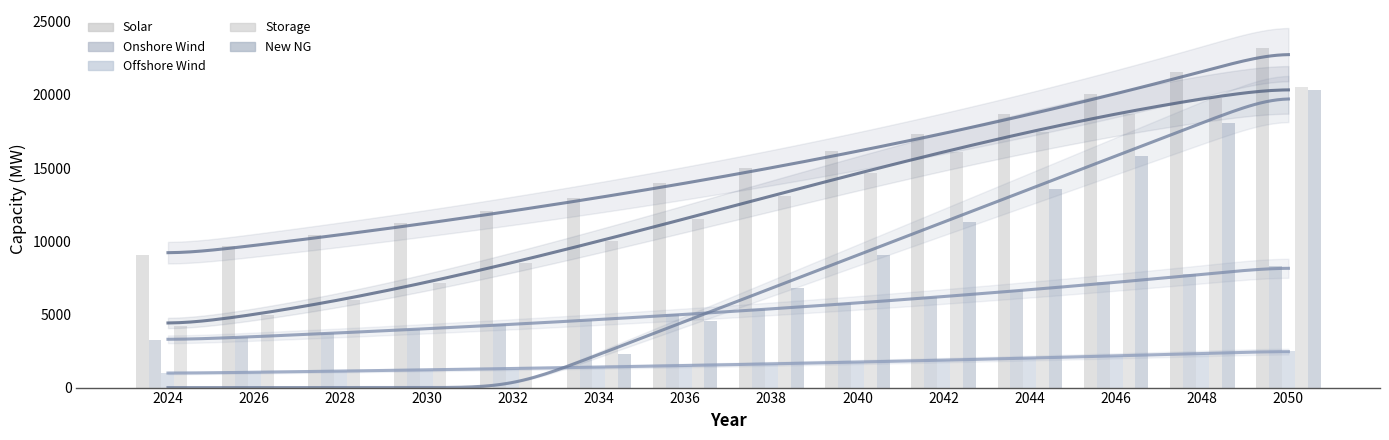

Count the number of data series in this chart.

5